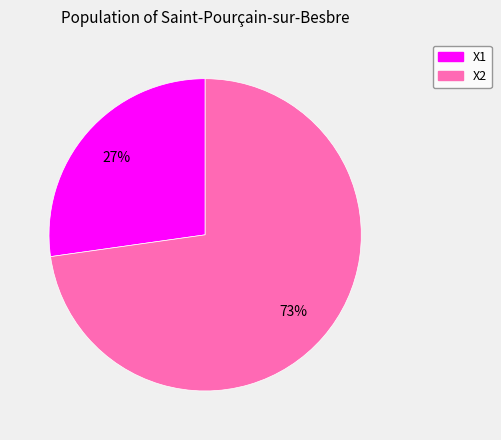

Is it true that X2 is 66% of the pie?

False